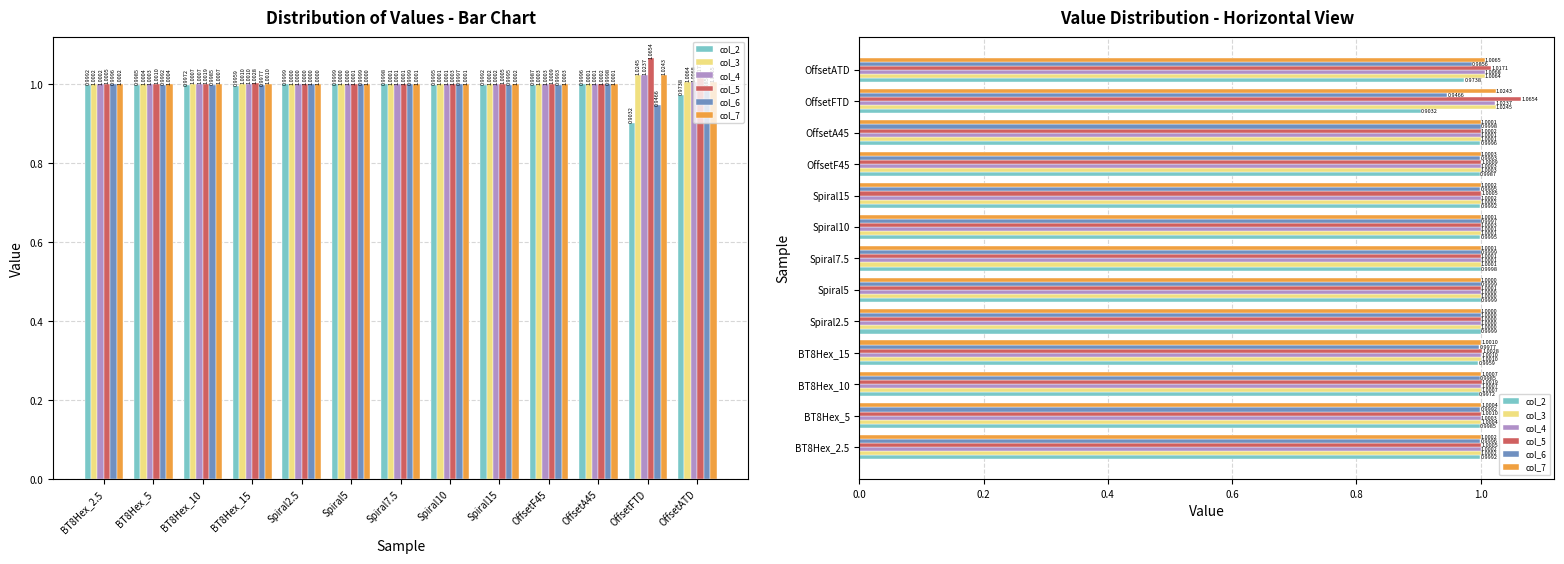

The value of col_4 at BT8Hex_5 is 1.8. True or false?

False